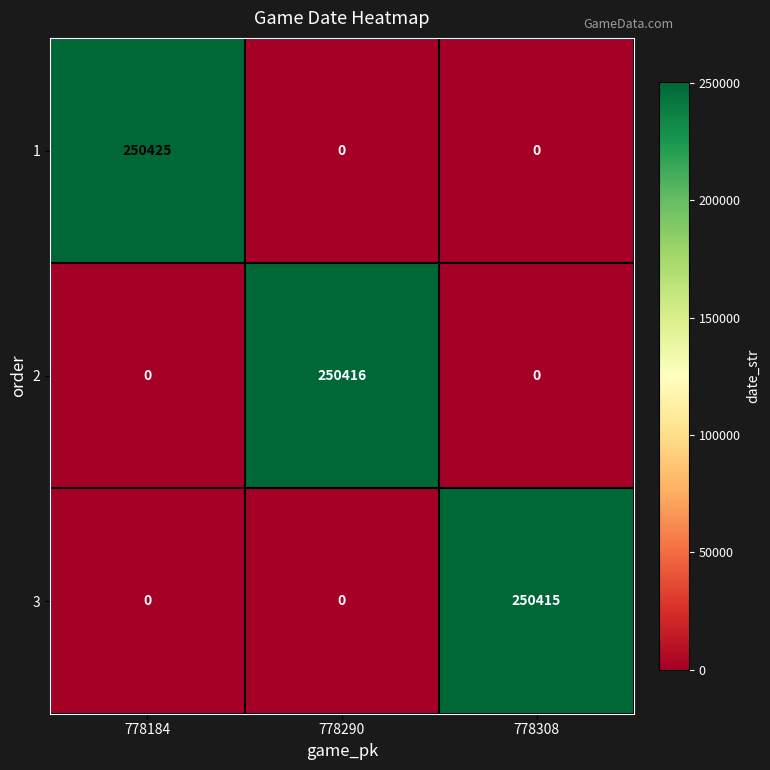

What is the spread (max minus min) of values at 778290?

250416